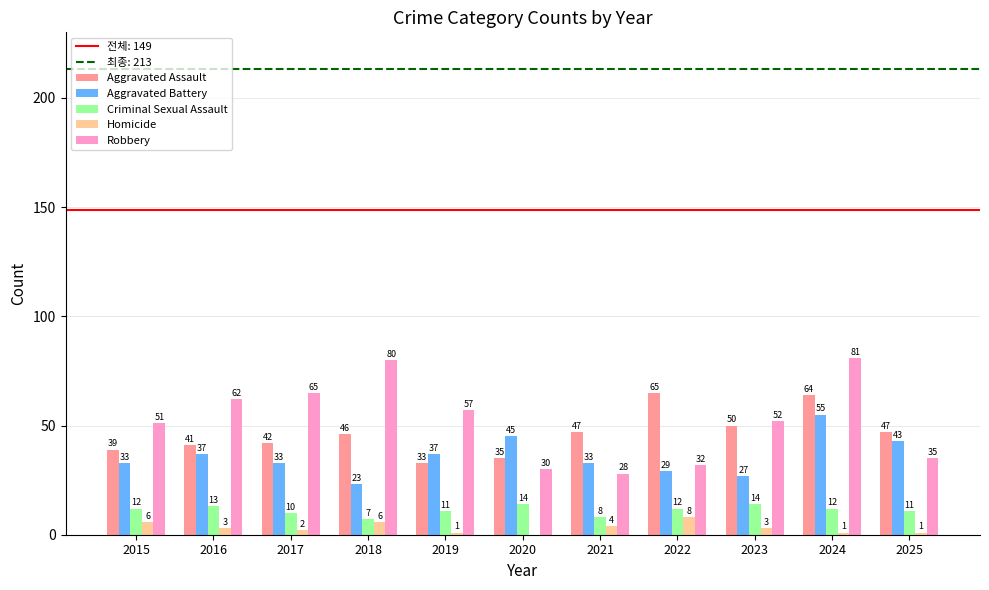

Reading right to left, list all the values displayed in this chart.

Aggravated Assault: 2025=47	2024=64	2023=50	2022=65	2021=47	2020=35	2019=33	2018=46	2017=42	2016=41	2015=39
Aggravated Battery: 2025=43	2024=55	2023=27	2022=29	2021=33	2020=45	2019=37	2018=23	2017=33	2016=37	2015=33
Criminal Sexual Assault: 2025=11	2024=12	2023=14	2022=12	2021=8	2020=14	2019=11	2018=7	2017=10	2016=13	2015=12
Homicide: 2025=1	2024=1	2023=3	2022=8	2021=4	2020=0	2019=1	2018=6	2017=2	2016=3	2015=6
Robbery: 2025=35	2024=81	2023=52	2022=32	2021=28	2020=30	2019=57	2018=80	2017=65	2016=62	2015=51